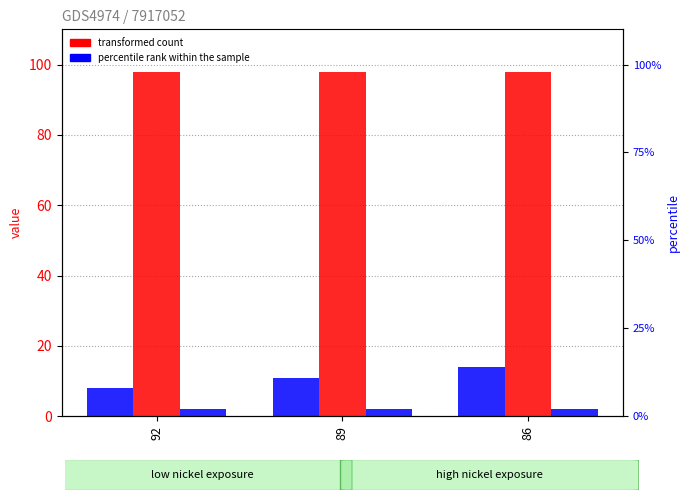

Reading left to right, extract all data points from this chart.

col_1: 8	11	14
col_2: 98	98	98
col_3: 2	2	2